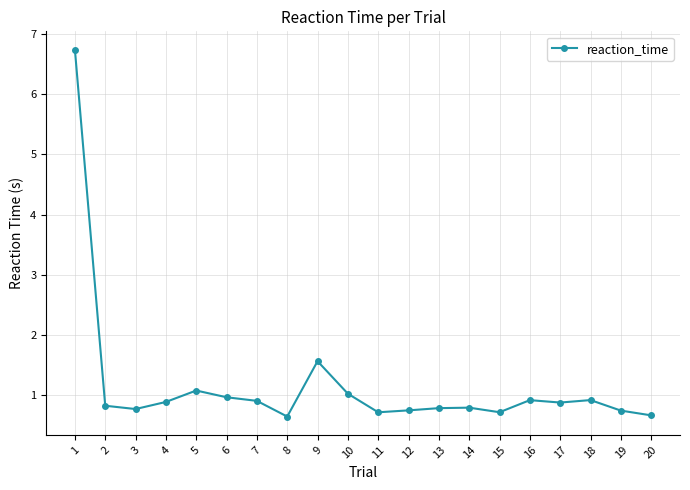

At which category does the data reach its first local peak?

5